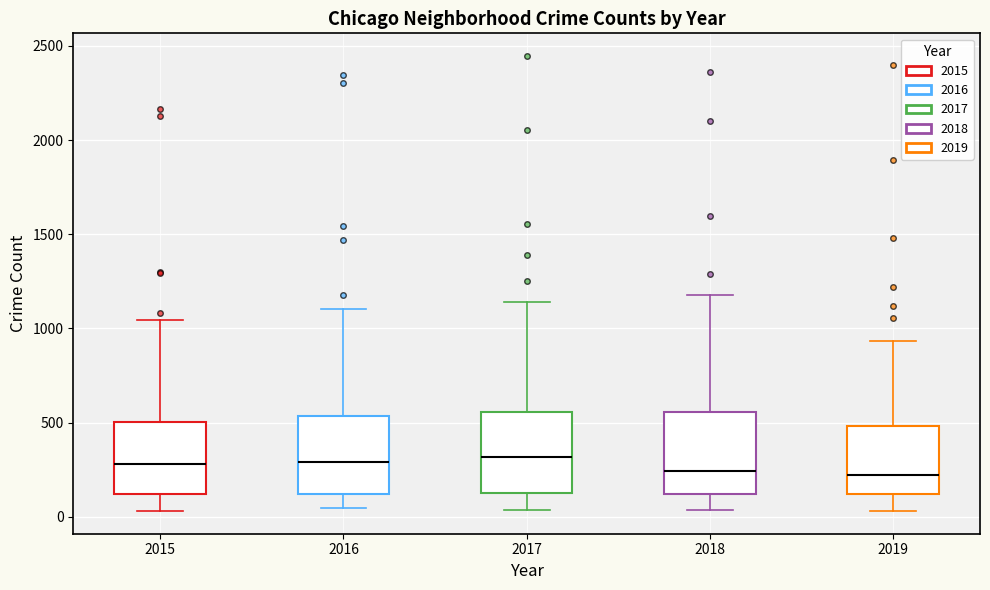

Where does the lower whisker of the box at x = 2017 end on the y-axis? The values are not printed on the chart, so give them approximately, as read against the axis.

50